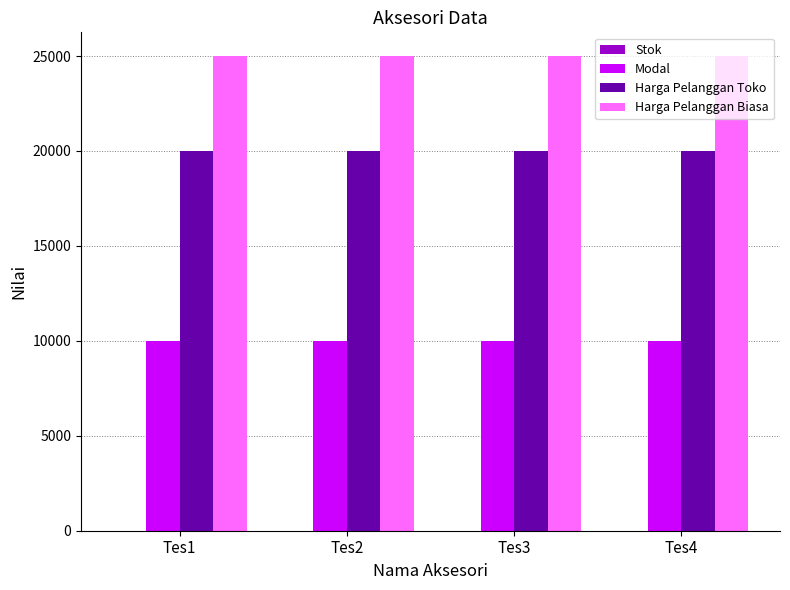

The value of Modal at Tes1 is 10000. True or false?

True